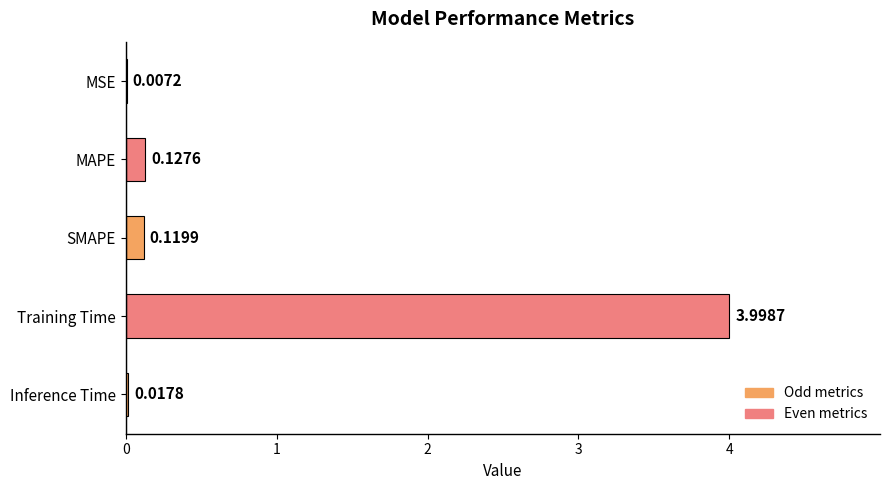

What is the sum of all values?

4.3